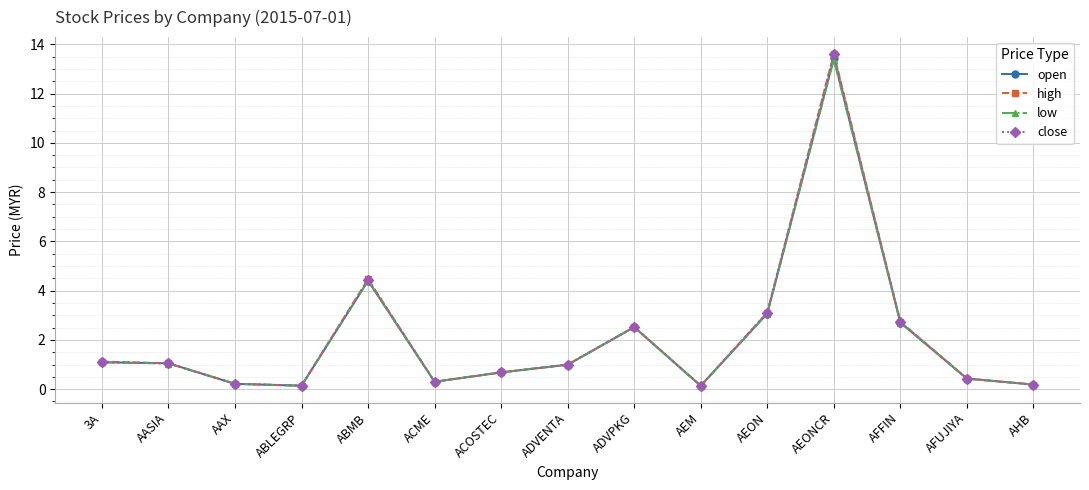

How many lines are shown in the chart?

4